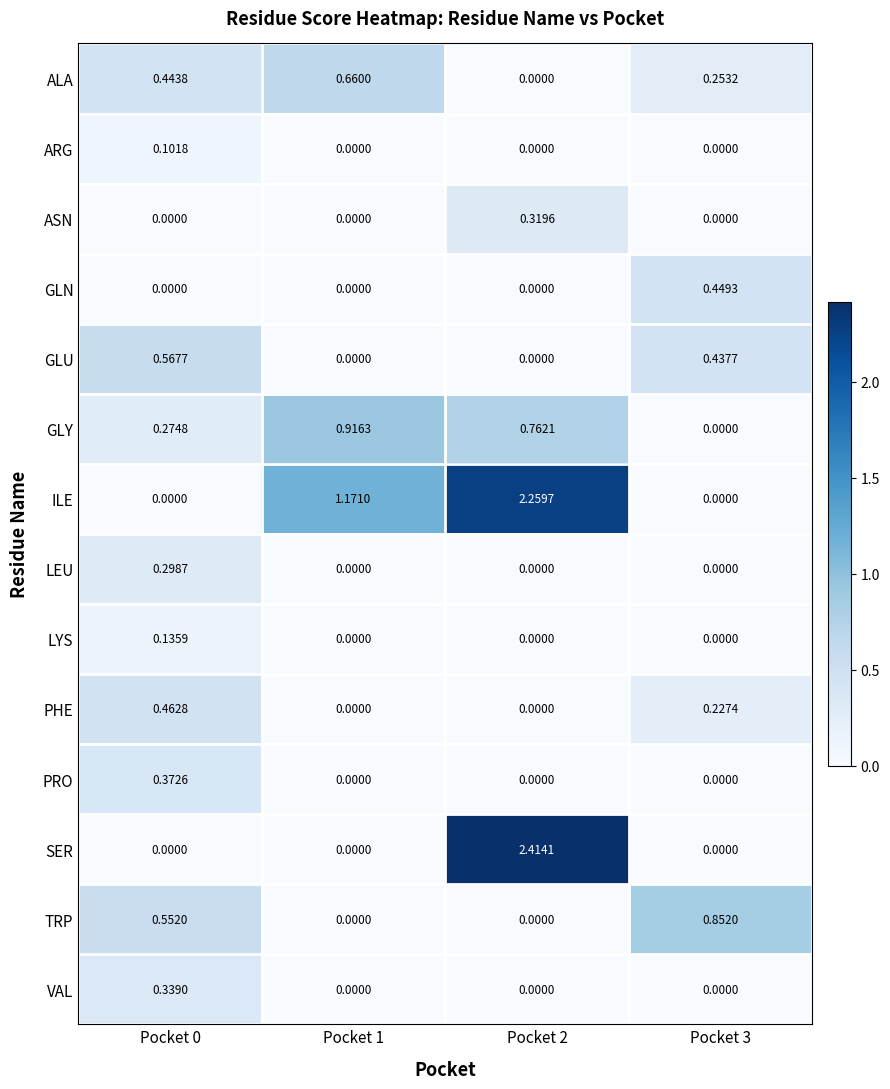

Between Pocket 1 and Pocket 2, which series saw the biggest shift?

SER